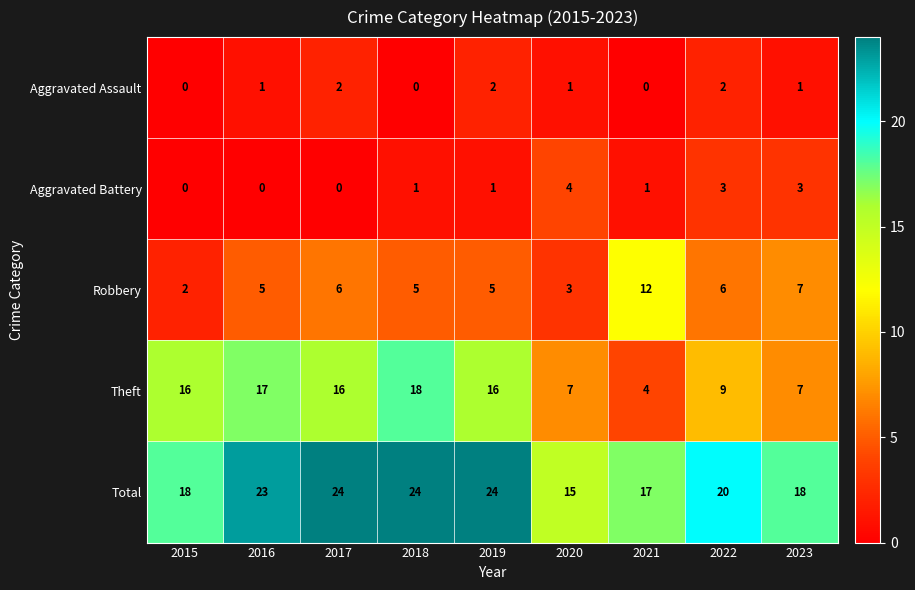

Which series has the largest total across all categories?

Total